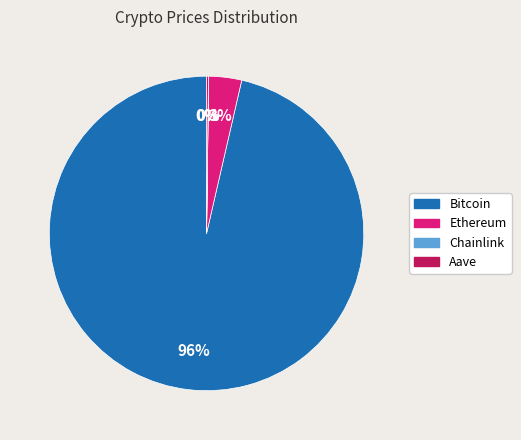

Does Bitcoin account for over 50% of the chart?

Yes